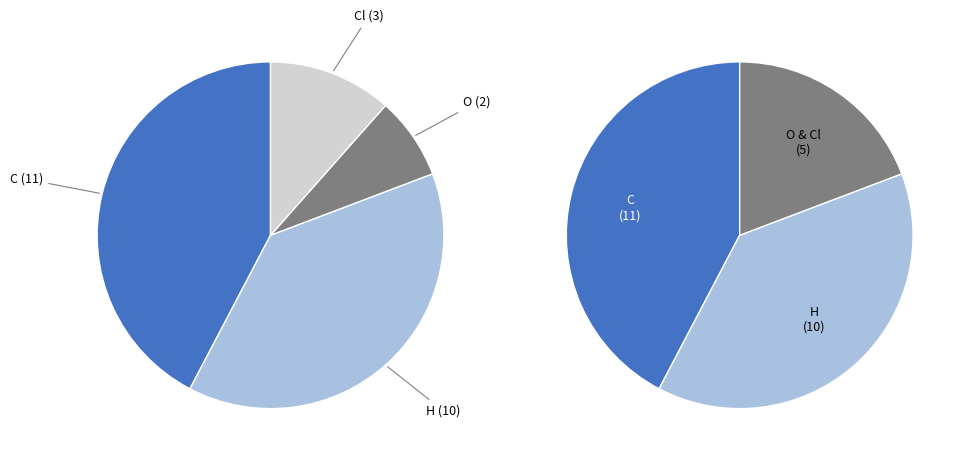

To the nearest percent, what is the difference between the largest and smallest slice percentages?

35%